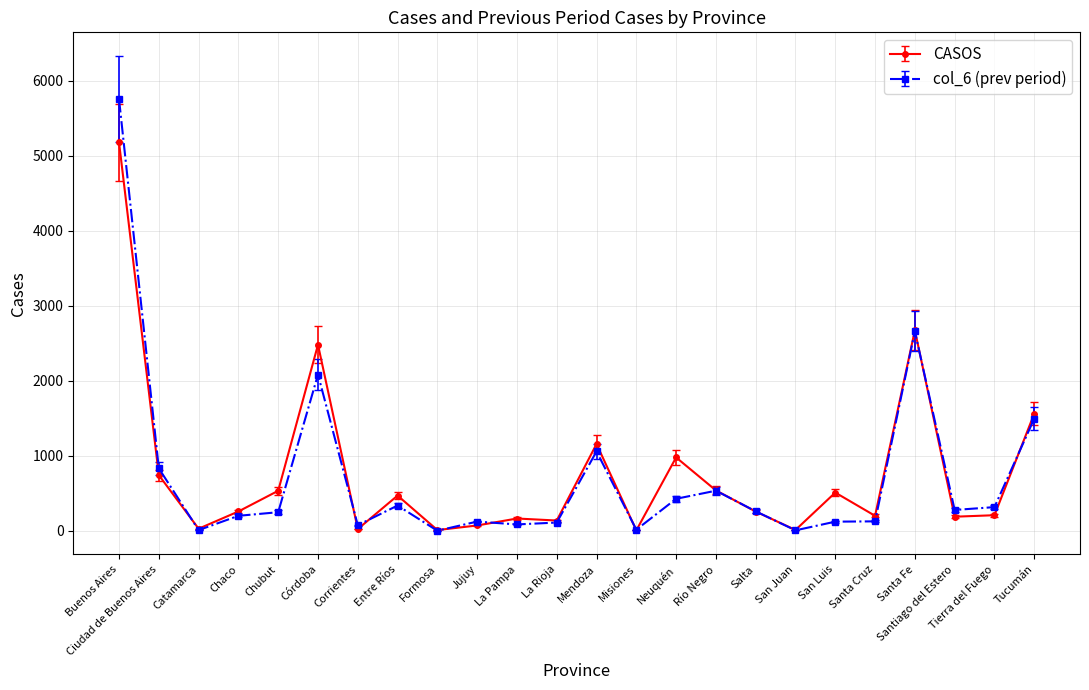

True or false: col_6 (prev period) has a value of 5756 at Buenos Aires.

True